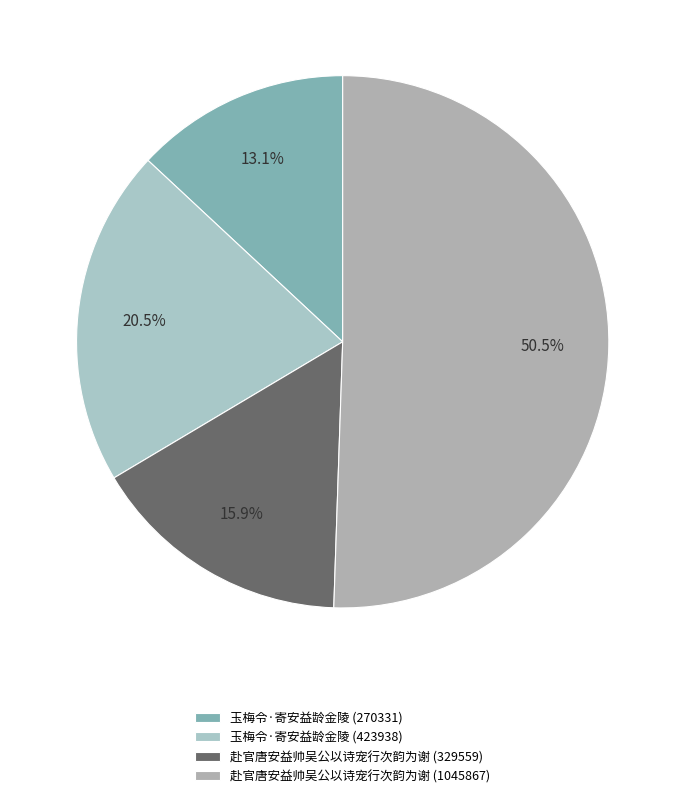

What is the ratio of the value at 玉梅令·寄安益龄金陵 (270331) to the value at 赴官唐安益帅吴公以诗宠行次韵为谢 (1045867)?

0.3